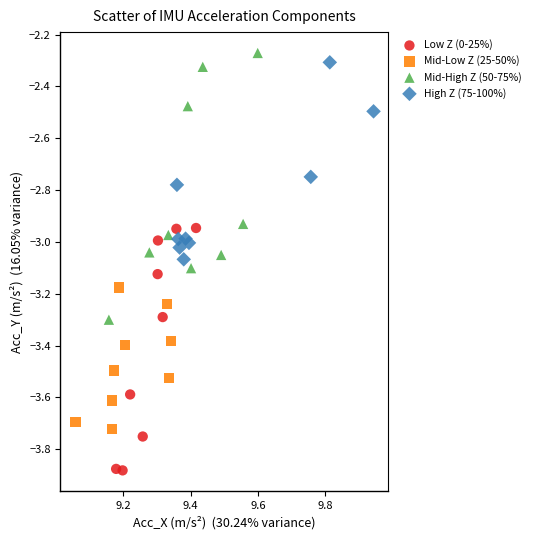

Which series has the largest Y range (max minus min)?

Mid-High Z (50-75%)